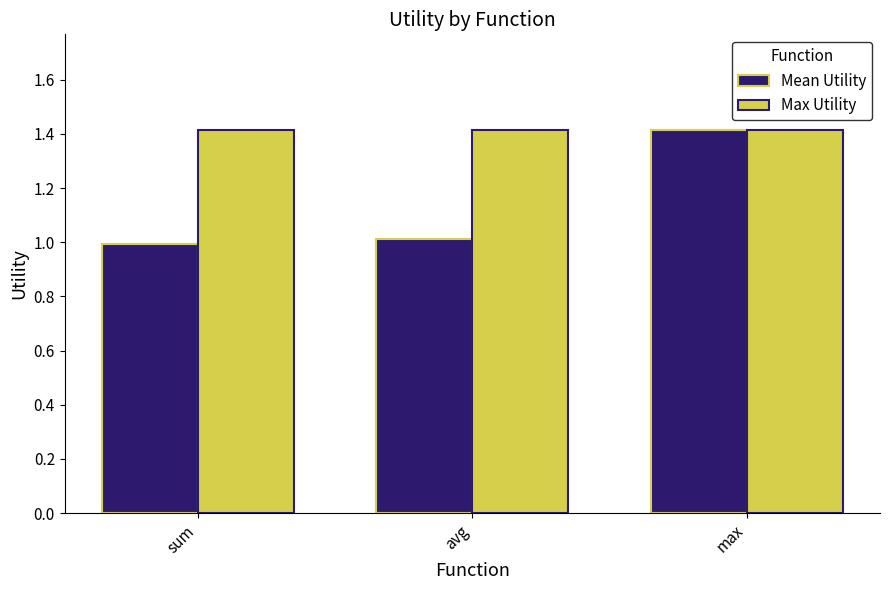

True or false: Max Utility has a value of 2.4 at max.

False